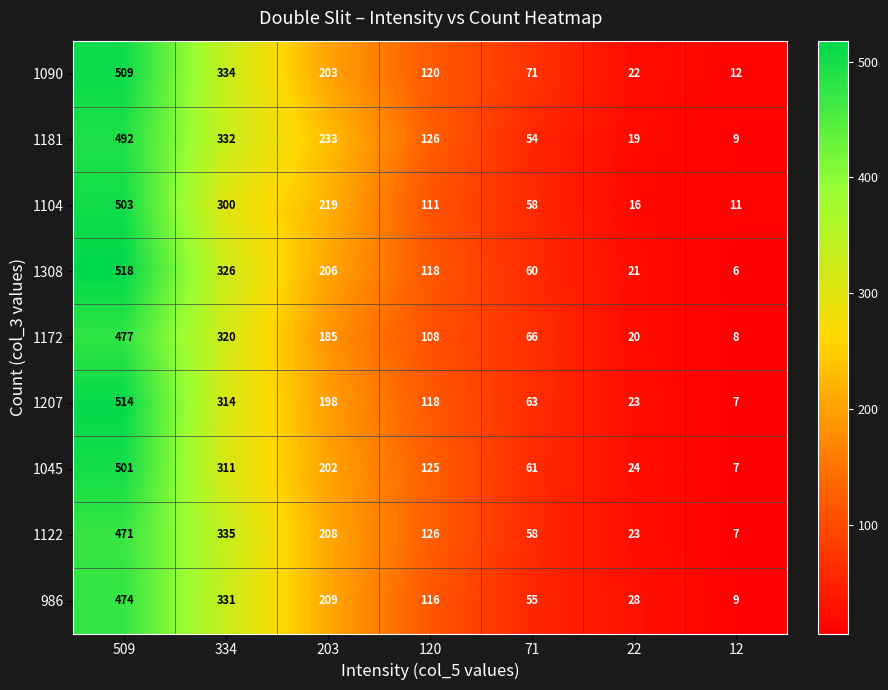

The value of 1172 at 120 is 108. True or false?

True